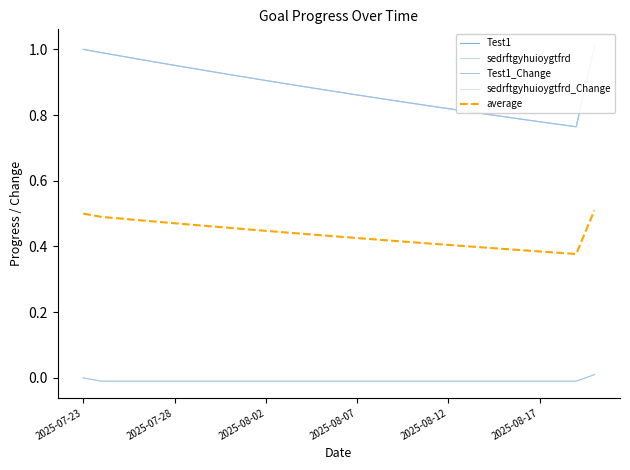

What is the total value across all series at 16?

2.1